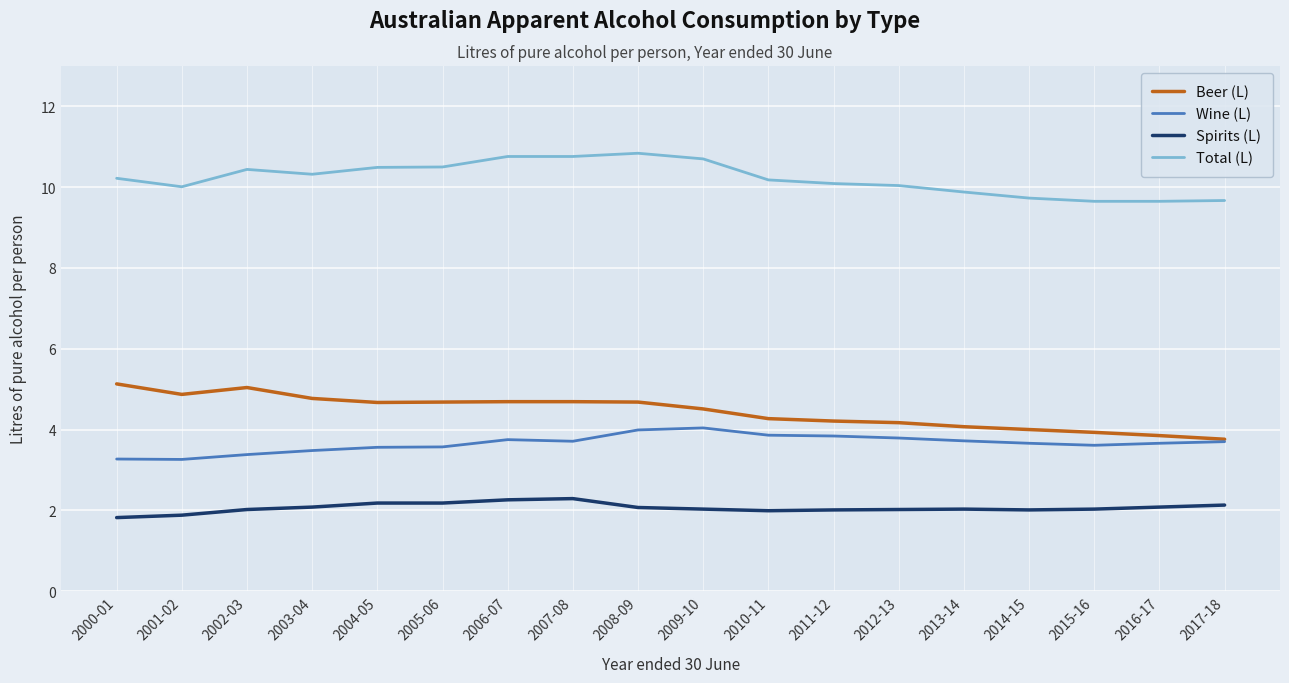

Is the value of Wine (L) at 2016-17 greater than the value of Spirits (L) at 2005-06?

Yes